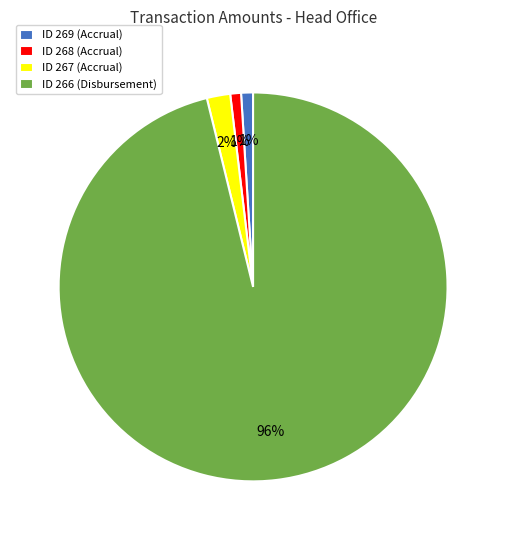

True or false: ID 267 (Accrual) accounts for 9% of the total.

False